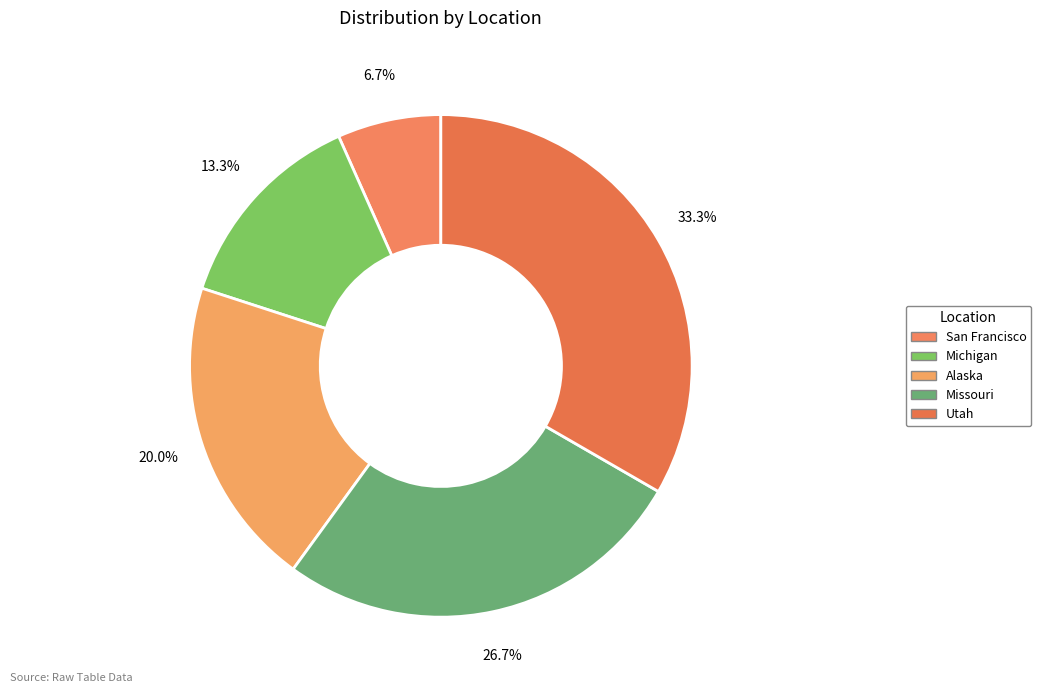

What percentage is NOT represented by Alaska?

80.0%